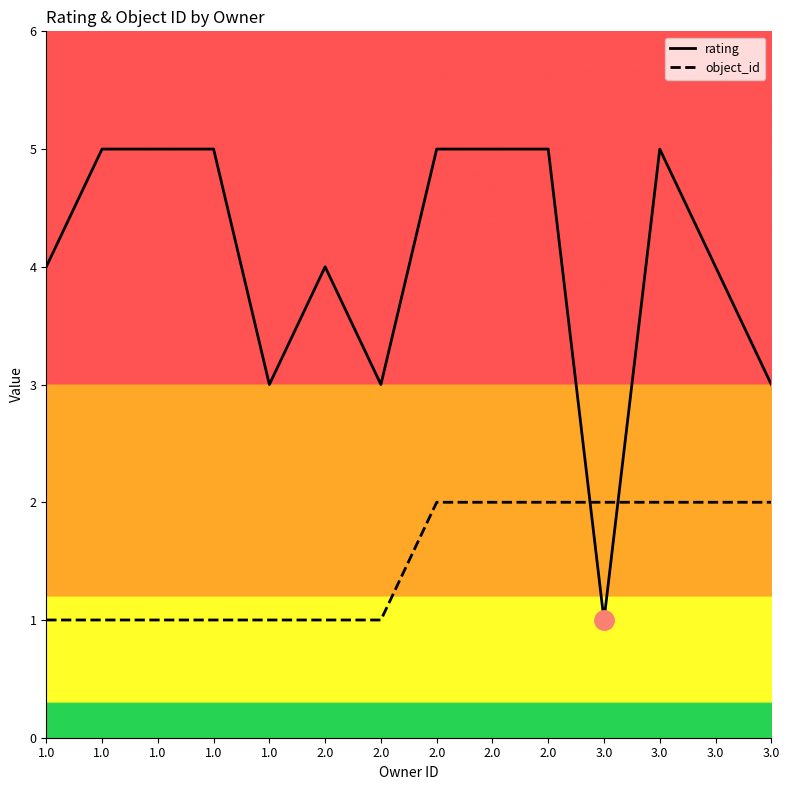

What are all the series names shown in the legend?

rating, object_id